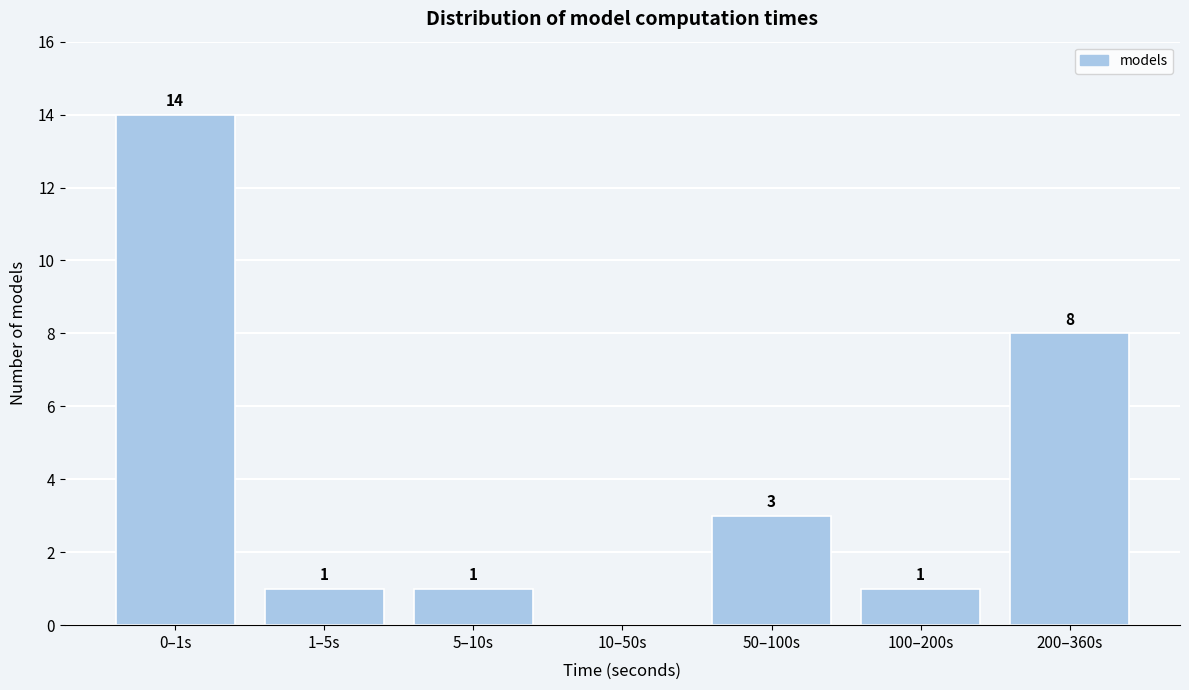

Reading left to right, what are all the values shown in this chart?

0–1s=14	1–5s=1	5–10s=1	10–50s=0	50–100s=3	100–200s=1	200–360s=8